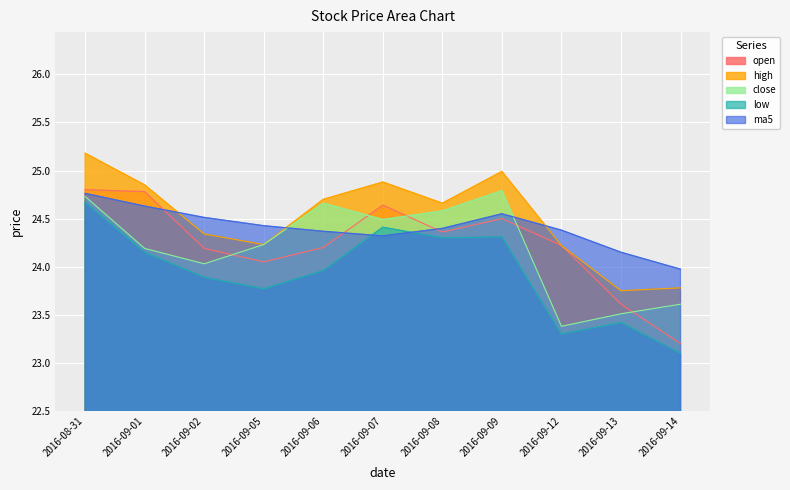

What is the label of the 3rd point from the right?

2016-09-12